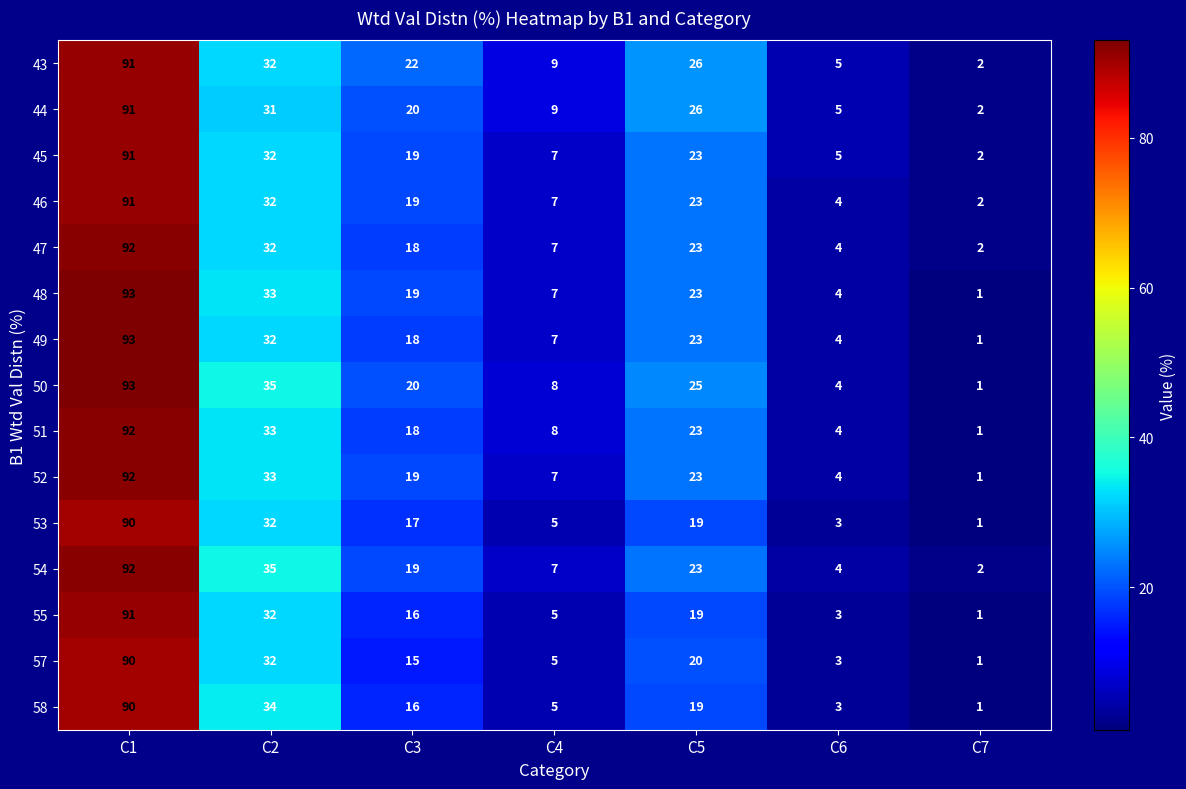

What is the difference between the 54 values at C7 and C3?

17